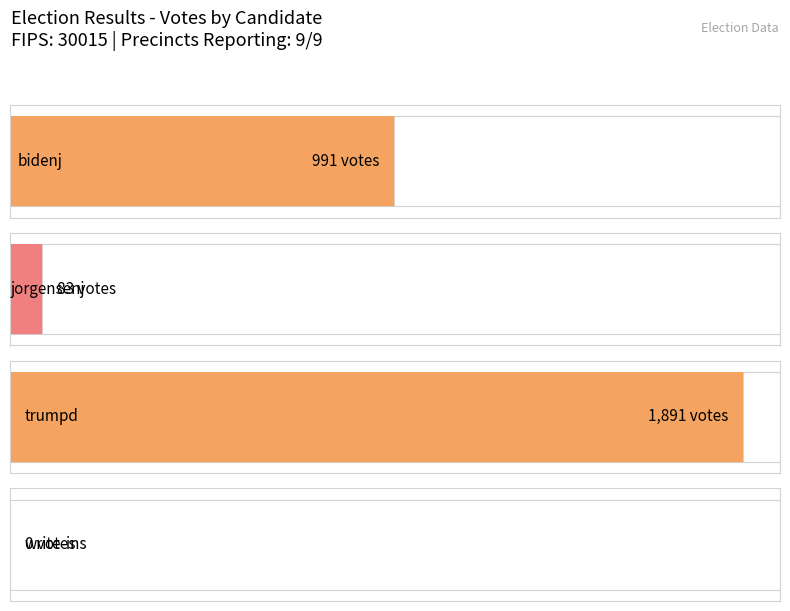

Which label corresponds to the largest value in the chart?

trumpd